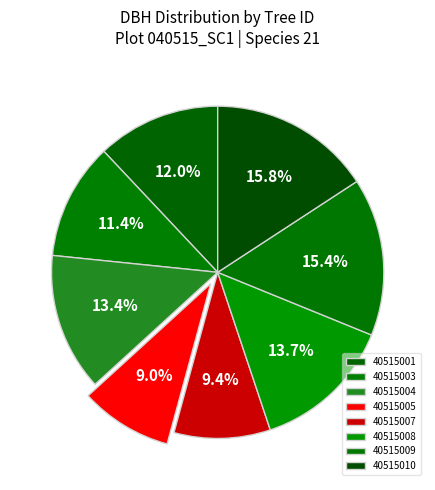

Count the number of slices in the pie.

8